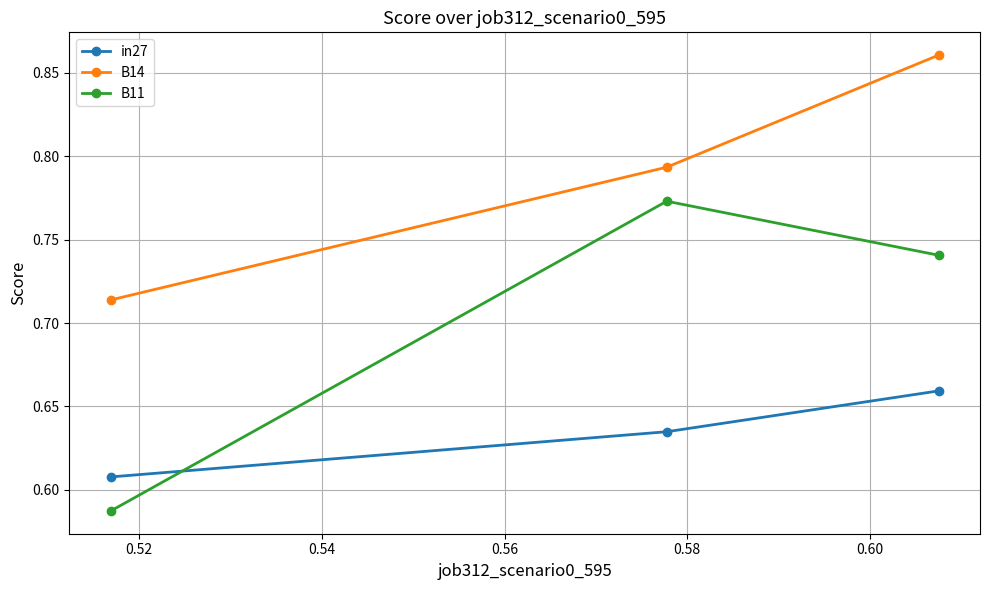

At how many categories does at least one series exceed 0?

3